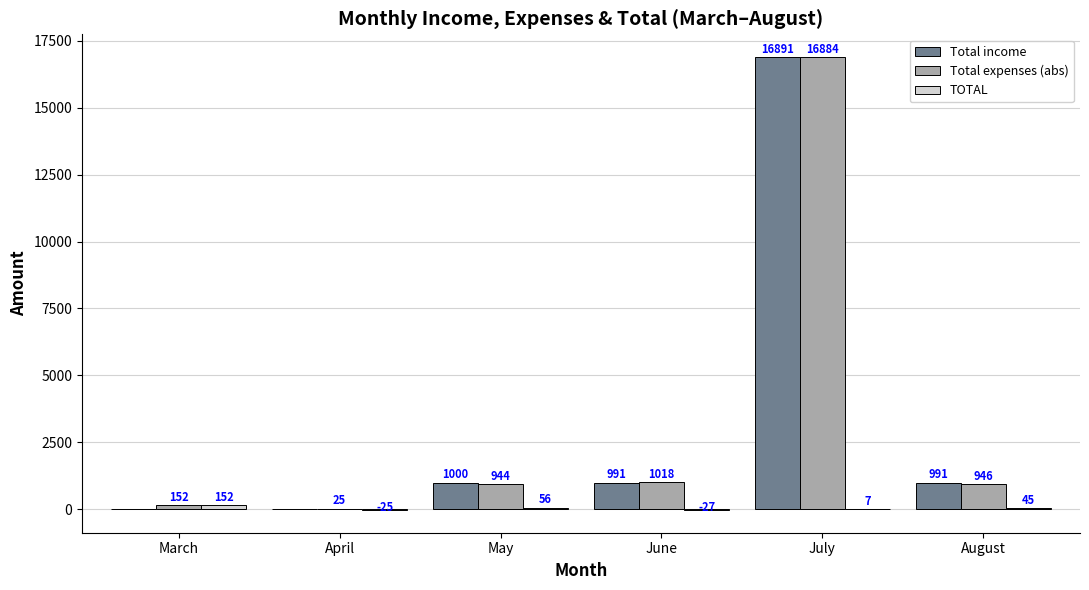

Does the chart contain stacked bars?

No